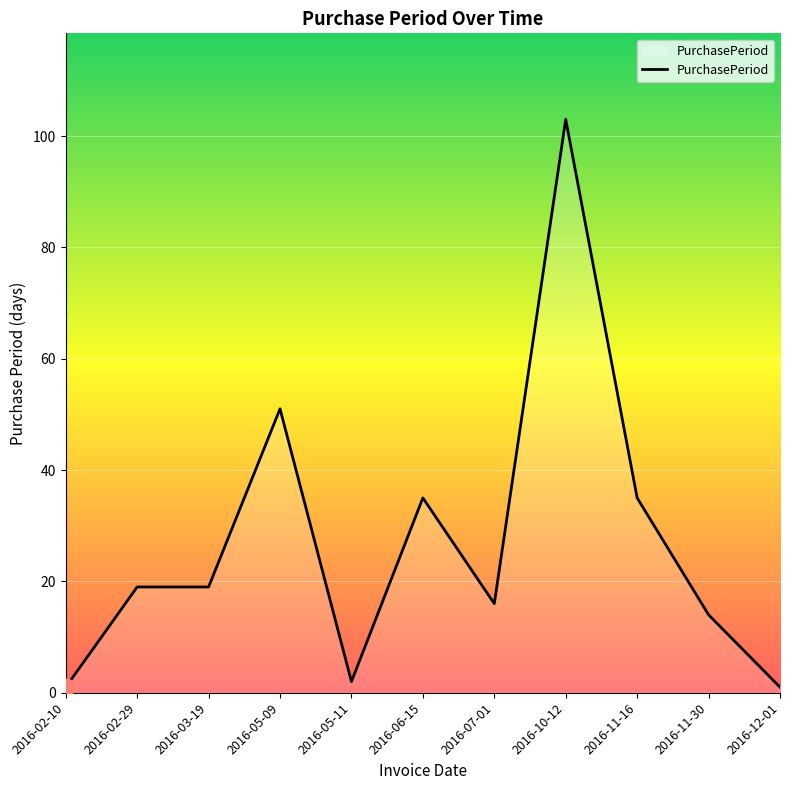

Reading left to right, list all the values displayed in this chart.

1	19	19	51	2	35	16	103	35	14	1